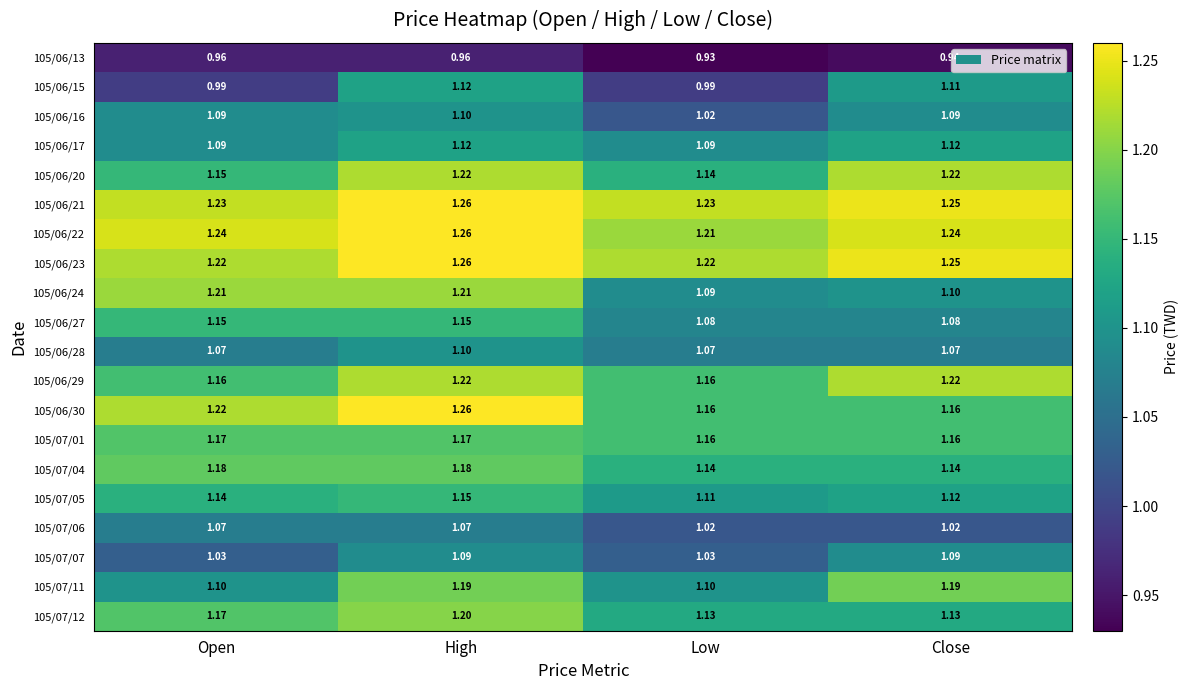

At which category is the sum across all series the highest?

High